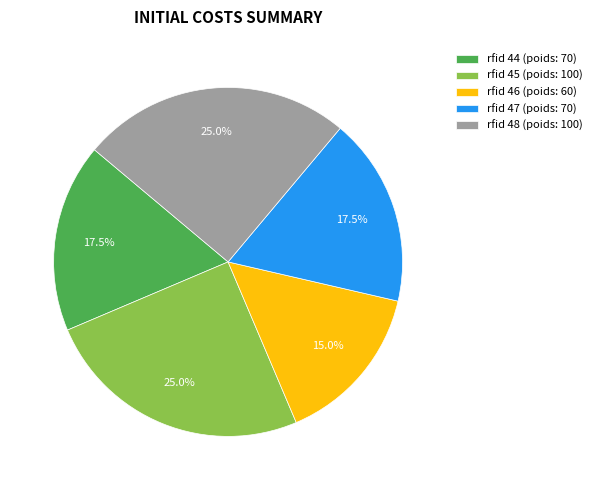

Between rfid 47 (poids: 70) and rfid 46 (poids: 60), which is larger?

rfid 47 (poids: 70)